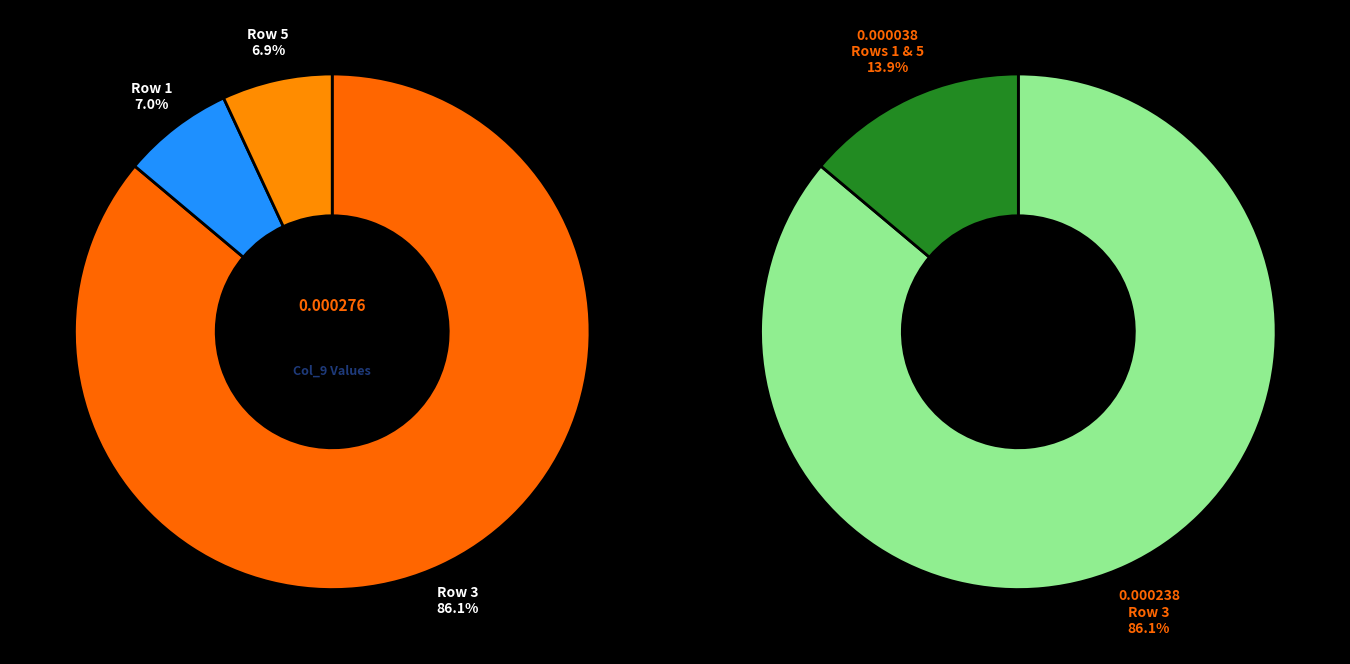

Which category has the biggest portion of the pie?

3